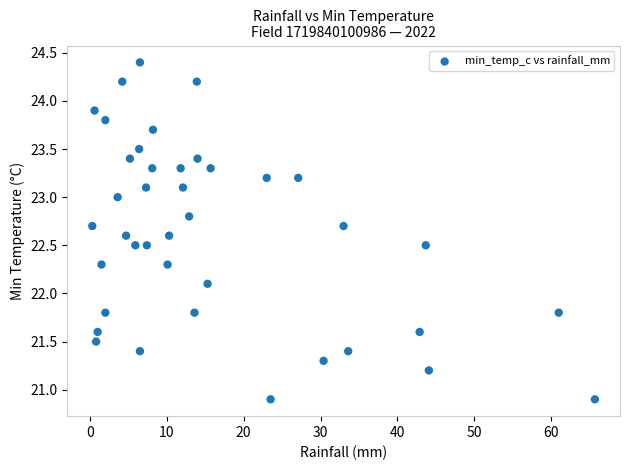

What Y value in the scatter plot is closest to 22?

22.1